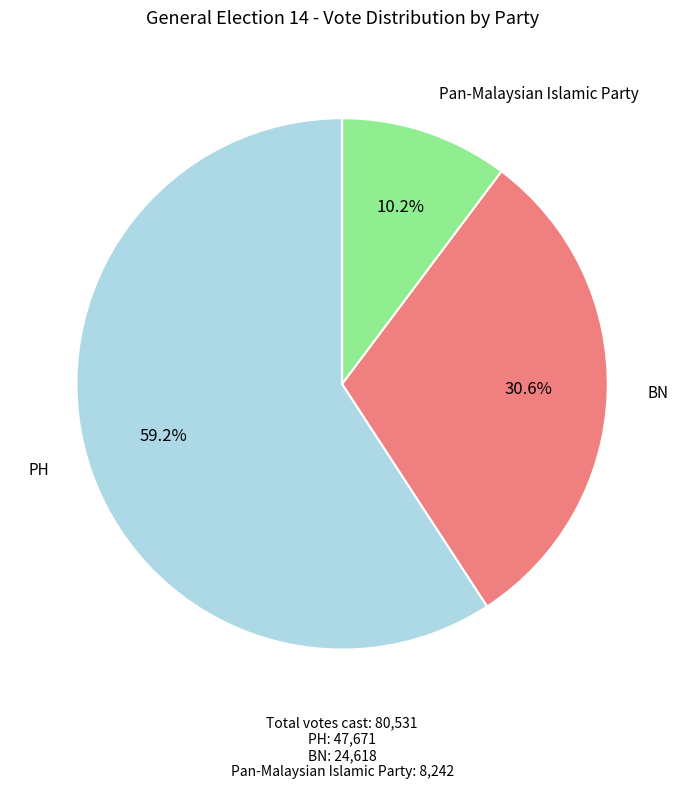

Is there a majority slice in this chart?

Yes